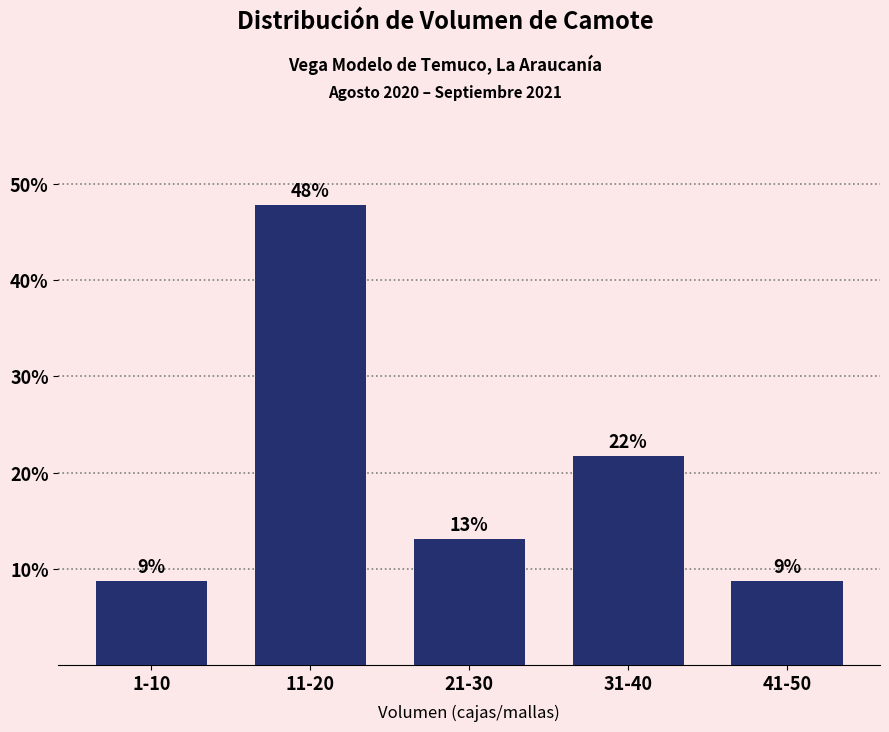

How many bars are there in total?

5